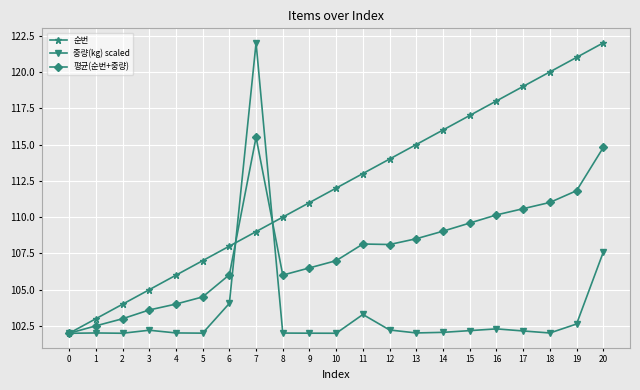

Which series changed the most between 0 and 15?

순번